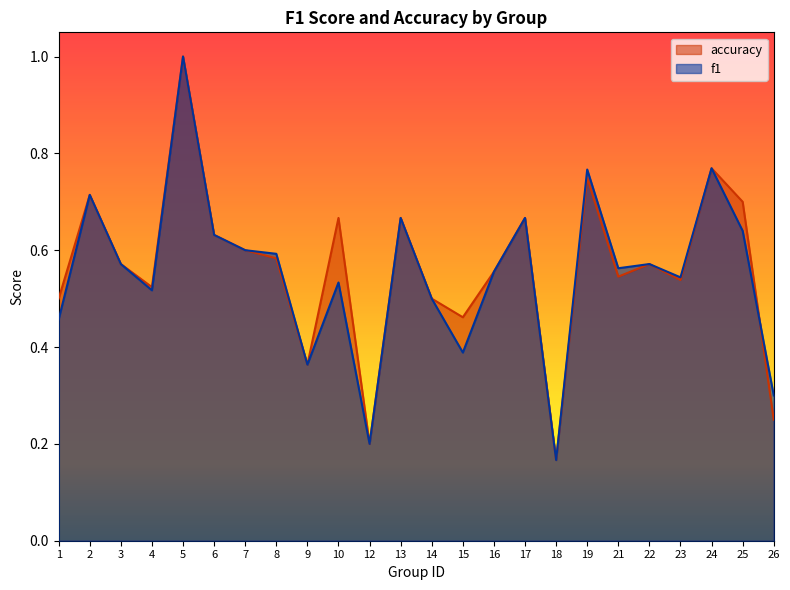

At how many categories does at least one series exceed 0?

24